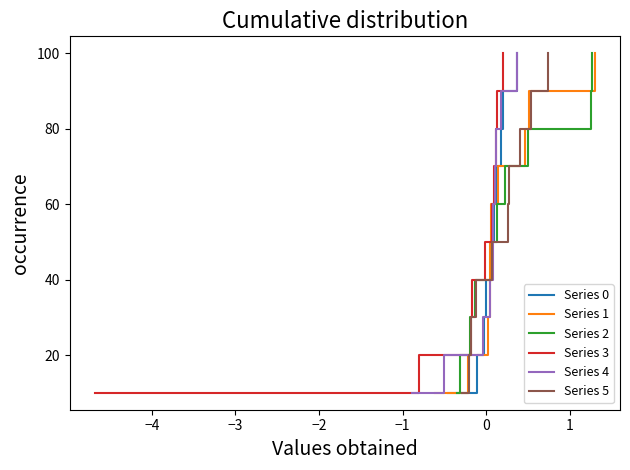

What is the average value of the Series 3 series?

55